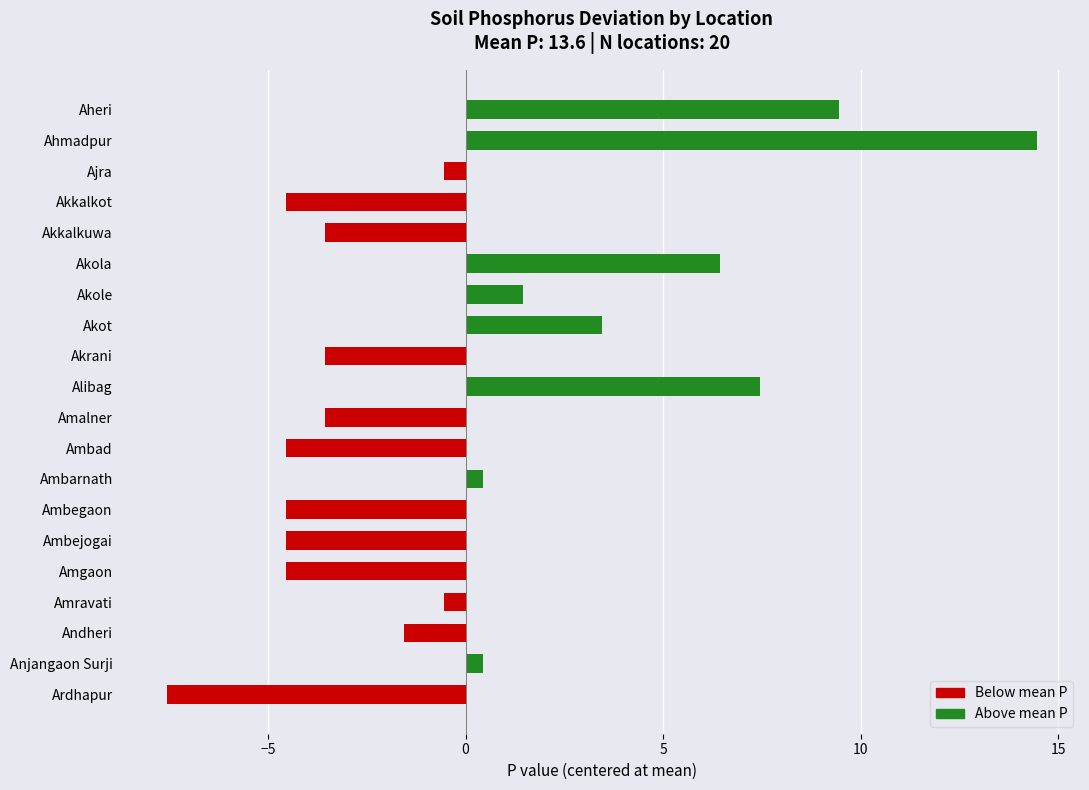

What is the change in value from Ardhapur to Akole?

+9.0